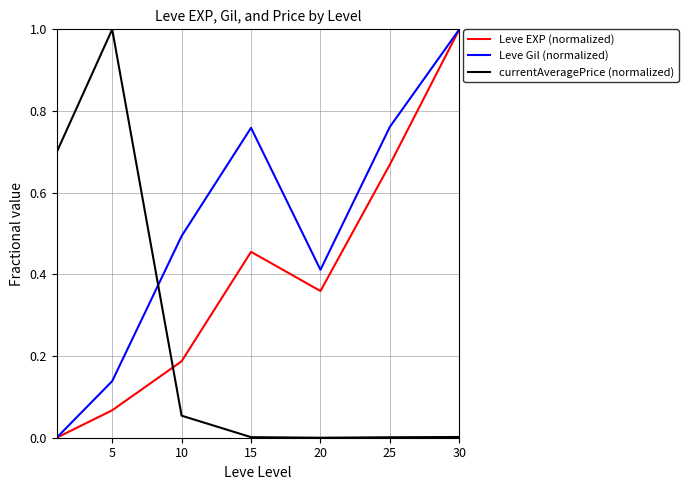

After their last crossing, which series has the higher values: Leve EXP (normalized) or currentAveragePrice (normalized)?

Leve EXP (normalized)